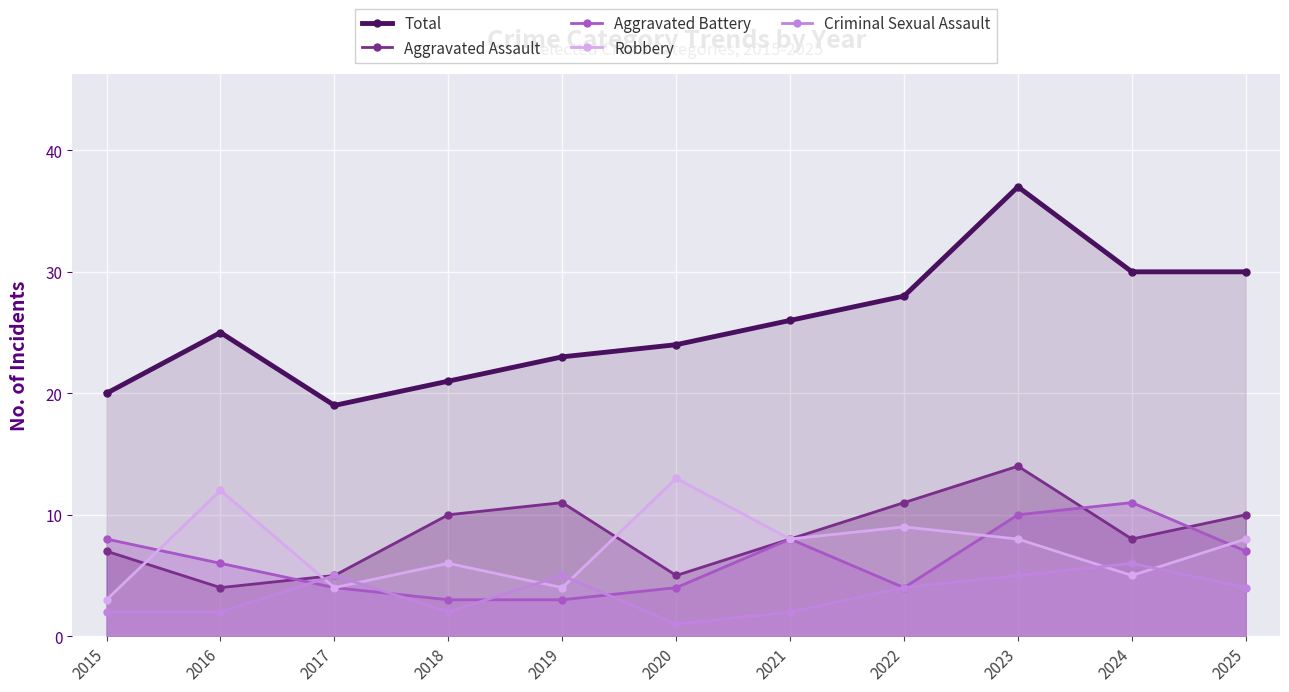

At how many categories does at least one series exceed 17?

11